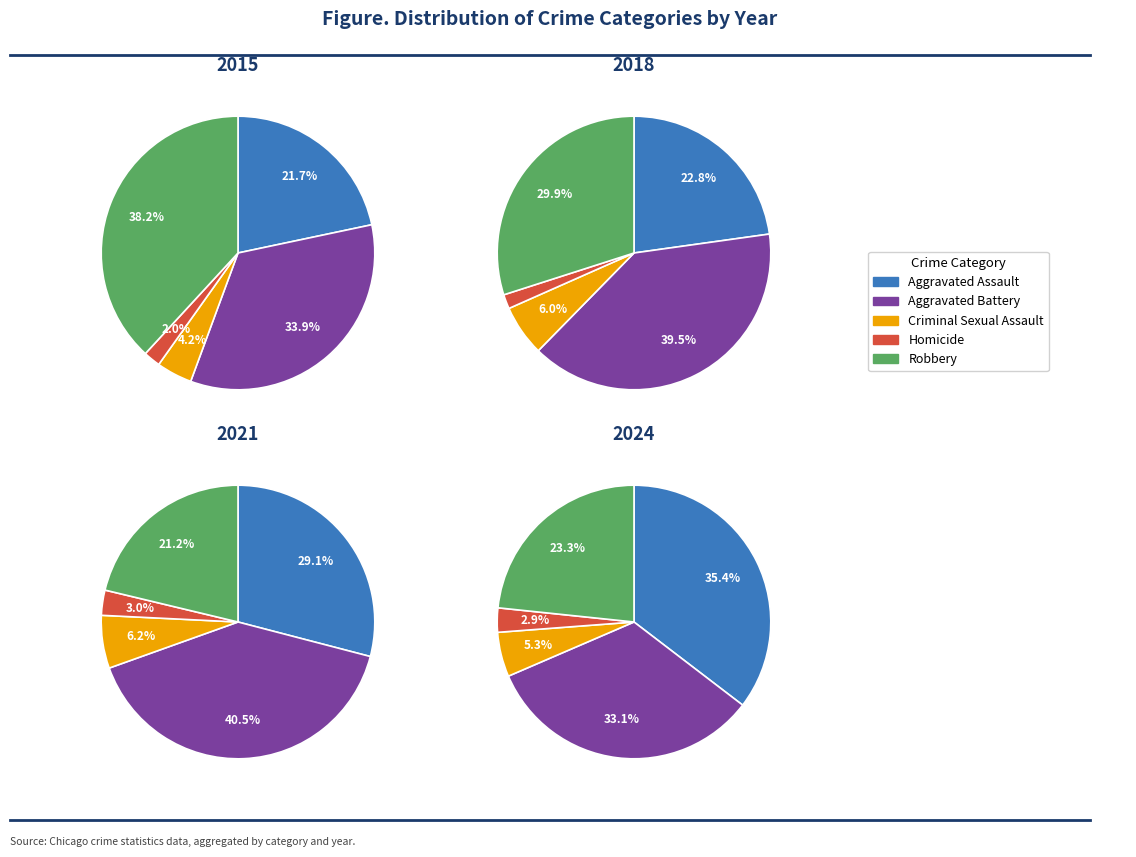

To the nearest percent, what is the combined percentage of 5 and 4?

18%